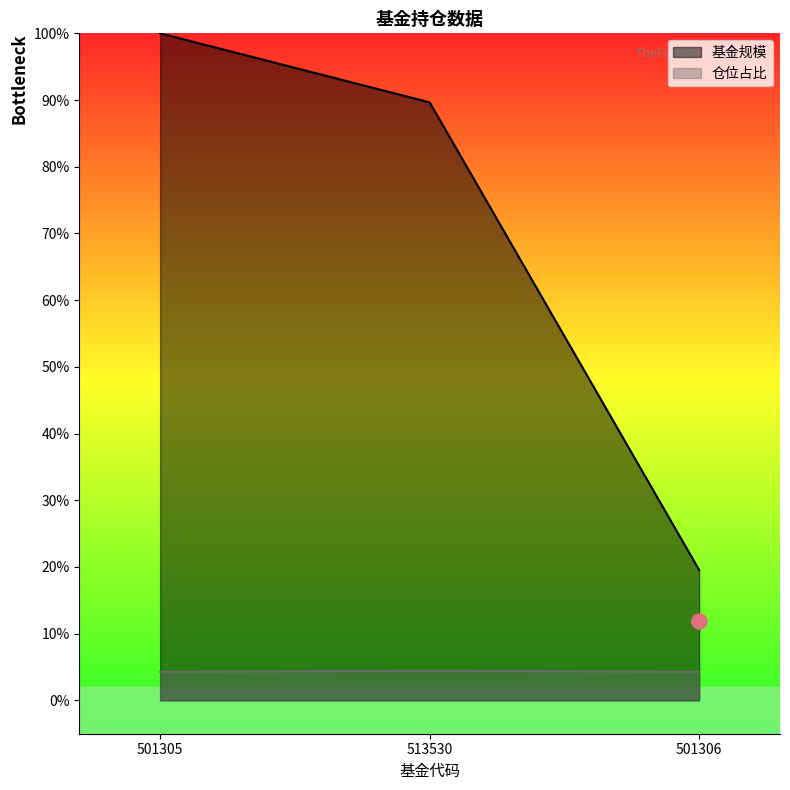

What is the total value across all series at 513530?

94.1